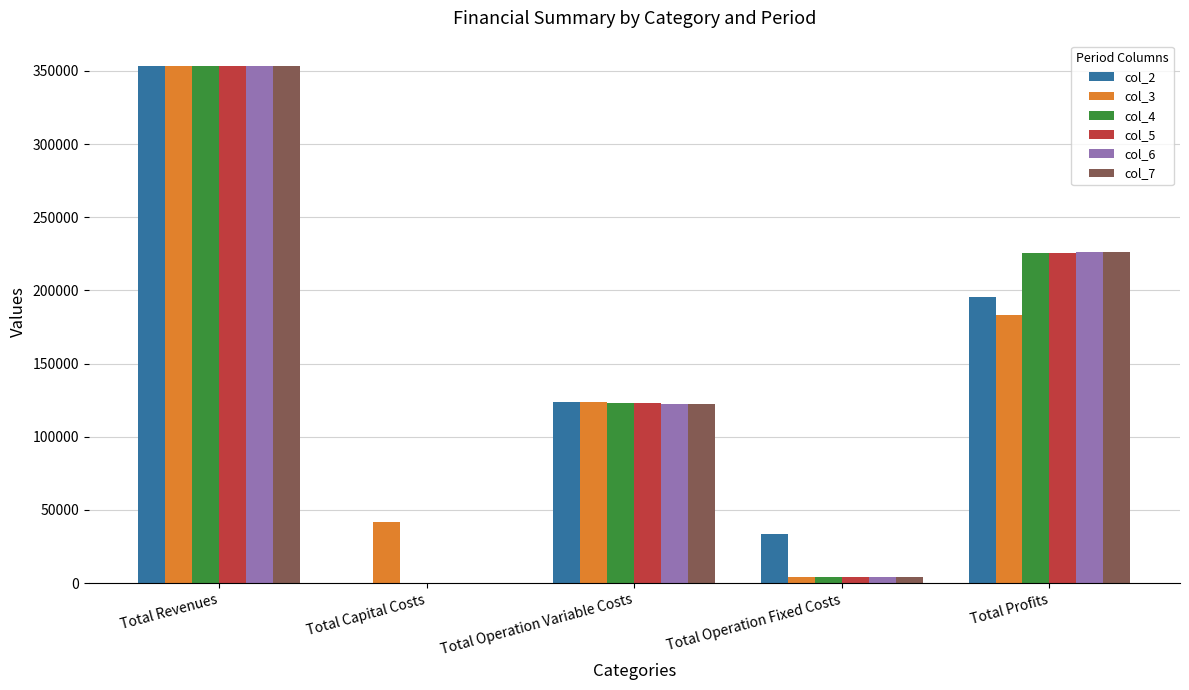

Between Total Capital Costs and Total Operation Variable Costs, which series saw the biggest shift?

col_2